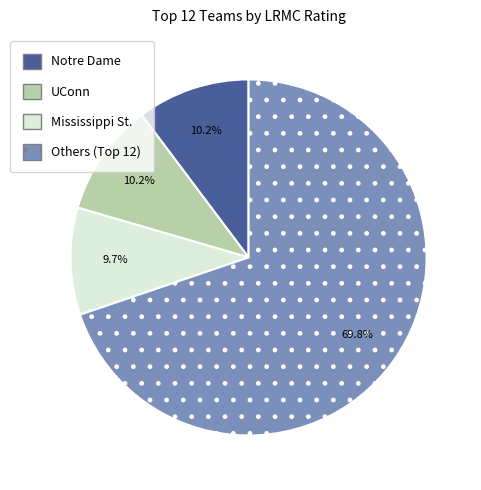

To the nearest percent, what is the difference between the largest and smallest slice percentages?

60%